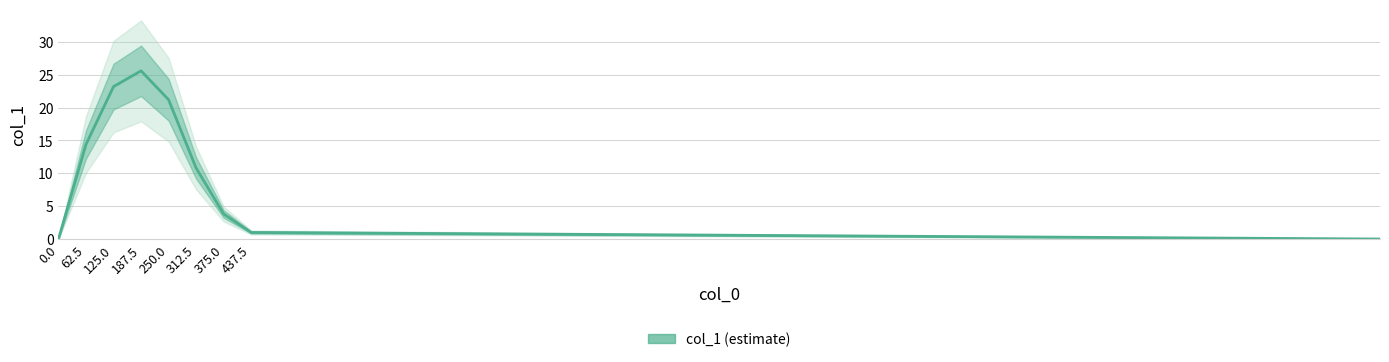

How many lines are shown in the chart?

1